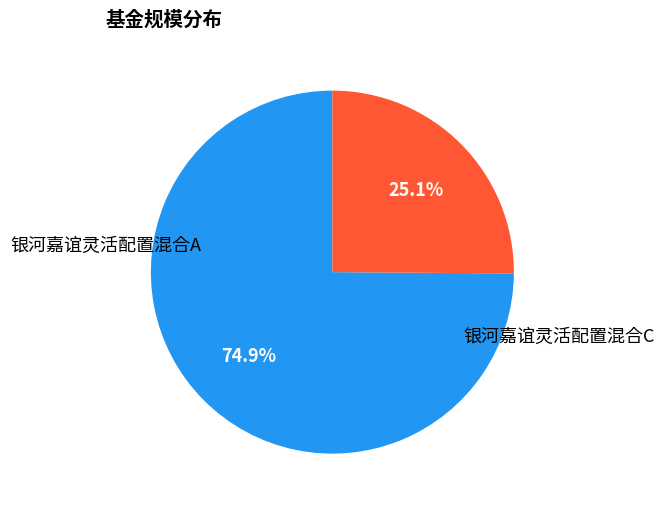

Is it true that 银河嘉谊灵活配置混合C is 25% of the pie?

True